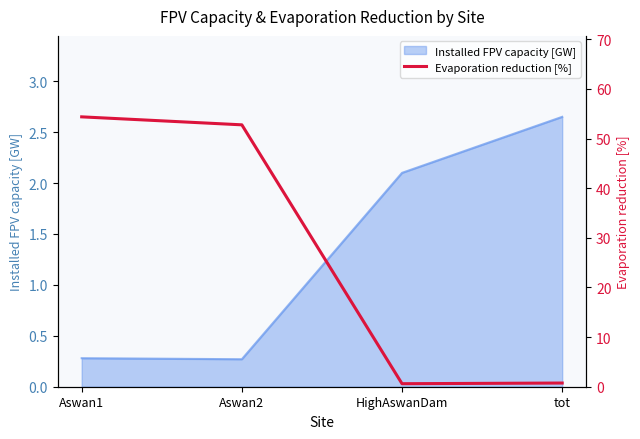

Read the Installed FPV capacity [GW] value at HighAswanDam.

2.1